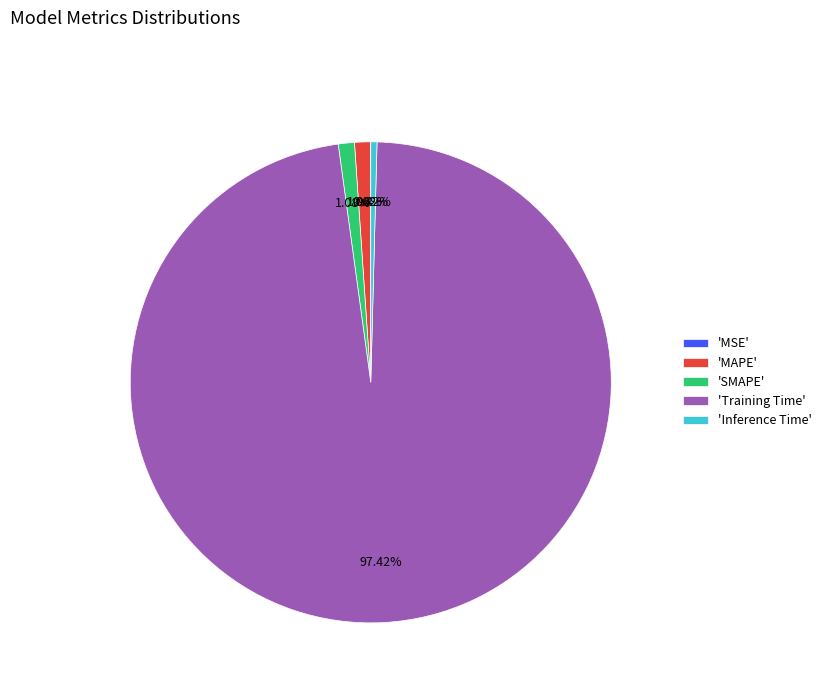

Between 'Inference Time' and 'SMAPE', which is larger?

'SMAPE'